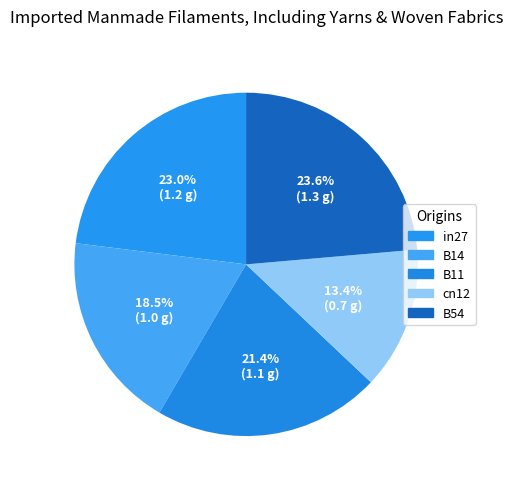

To the nearest percent, what is the difference between the largest and smallest slice percentages?

10%